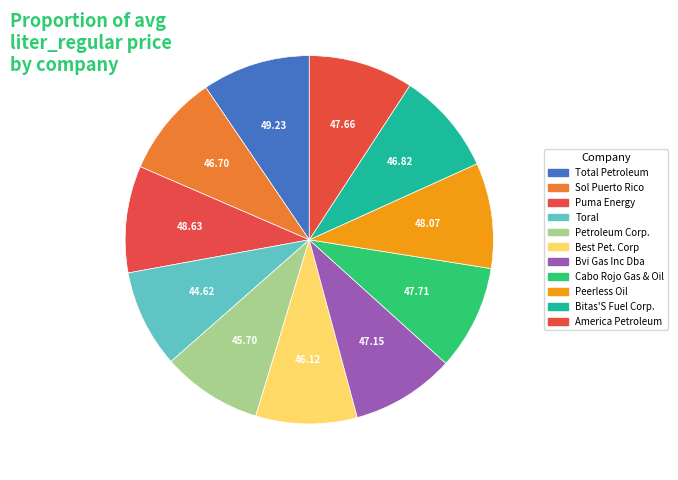

Does Bitas'S Fuel Corp. represent more than half of the total?

No